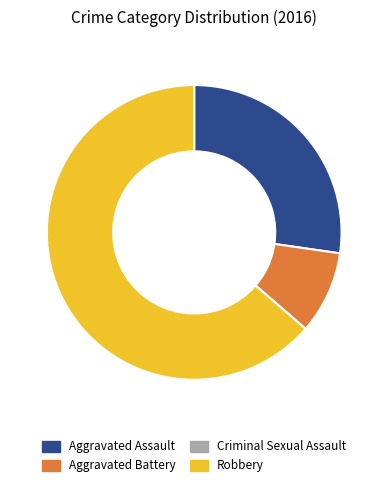

Is it true that Robbery is 77% of the pie?

False